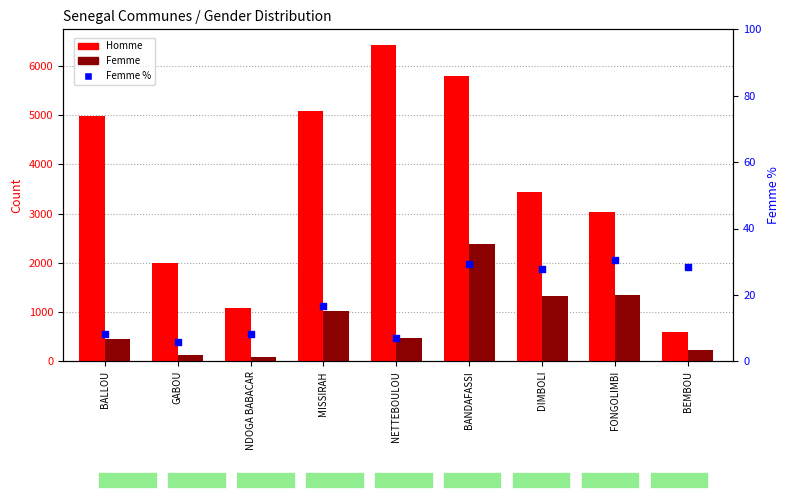

At how many categories does at least one series exceed 5463?

2